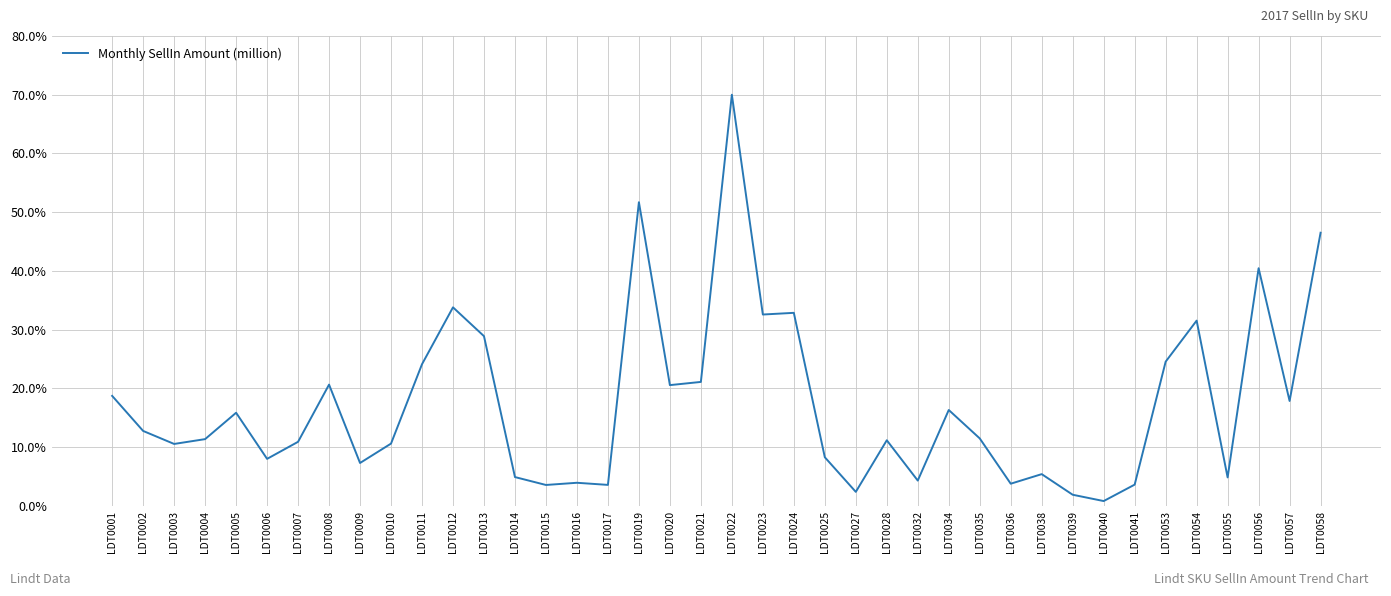

The value at LDT0021 is 21.1. True or false?

True